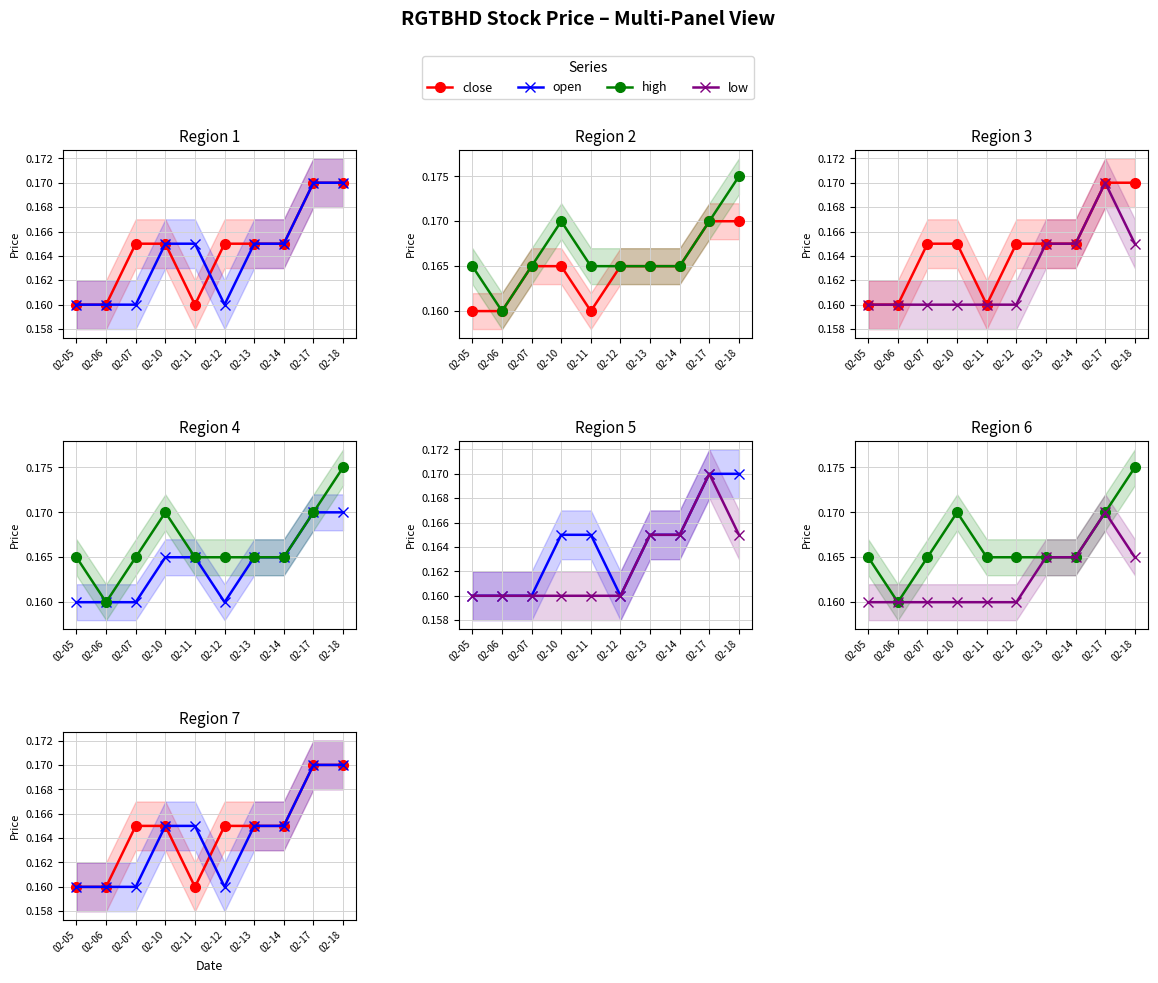

At which category does the chart reach its peak across all series?

02-18